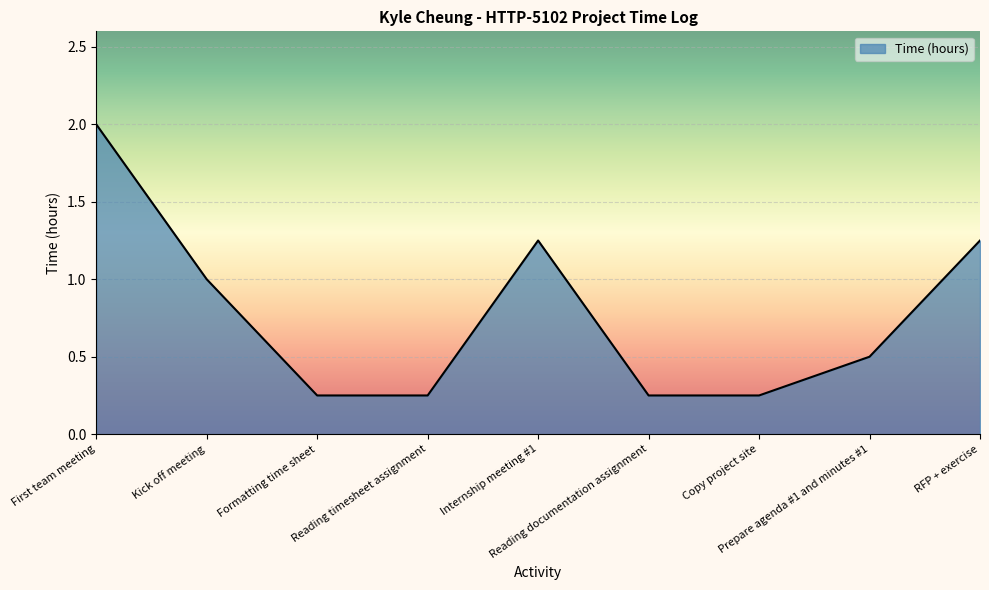

Which has a higher value, First team meeting or Internship meeting #1?

First team meeting